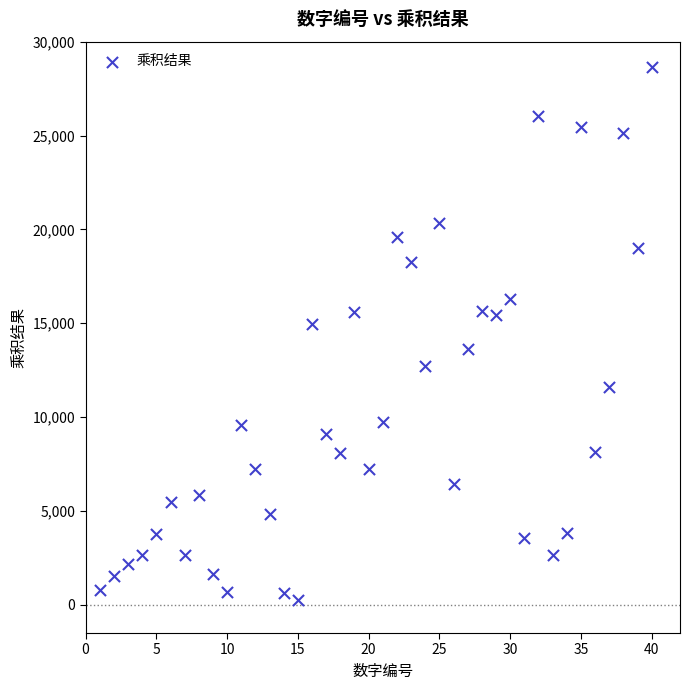

What is the range of X values (max minus min)?

39